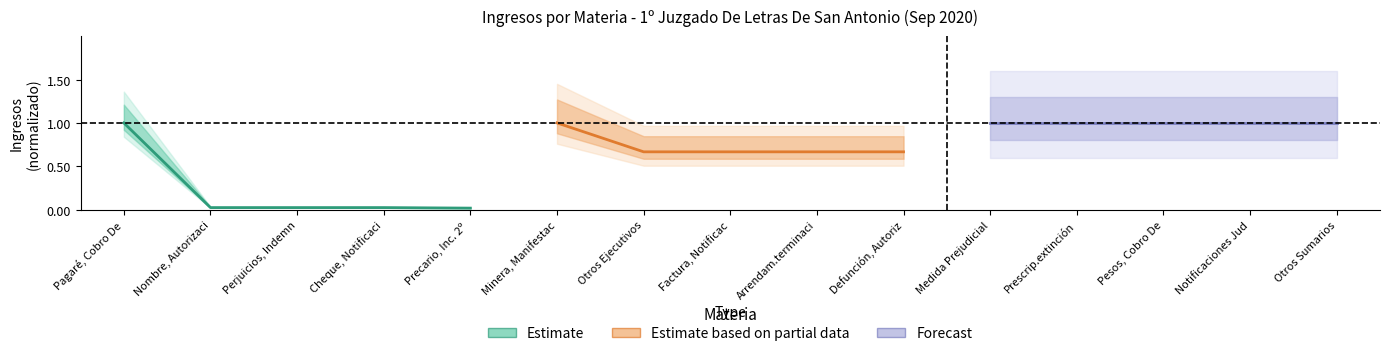

Reading right to left, what are all the values shown in this chart?

Estimate: 0.0	0.0	0.0	0.0	1.0
Estimate based on partial data: 0.7	0.7	0.7	0.7	1.0
Forecast: 1.0	1.0	1.0	1.0	1.0